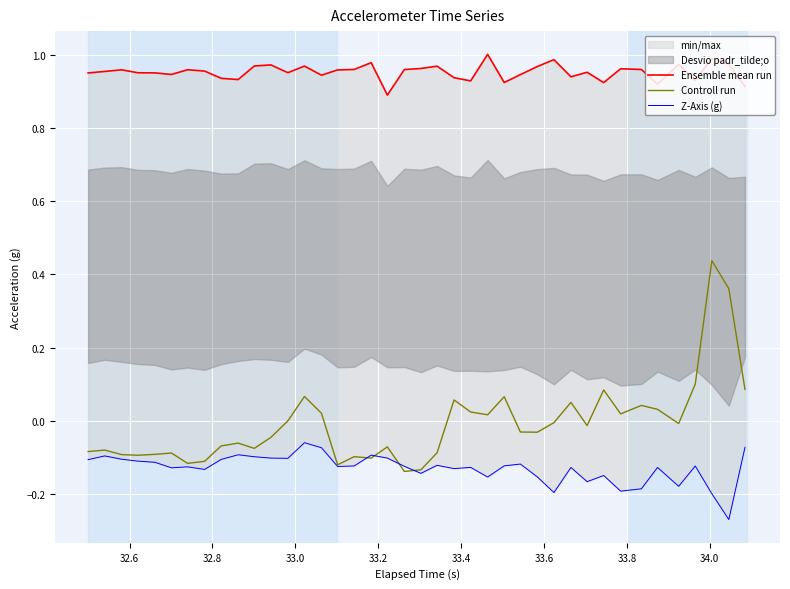

Is it true that Ensemble mean run equals 0.3 at 37?

False